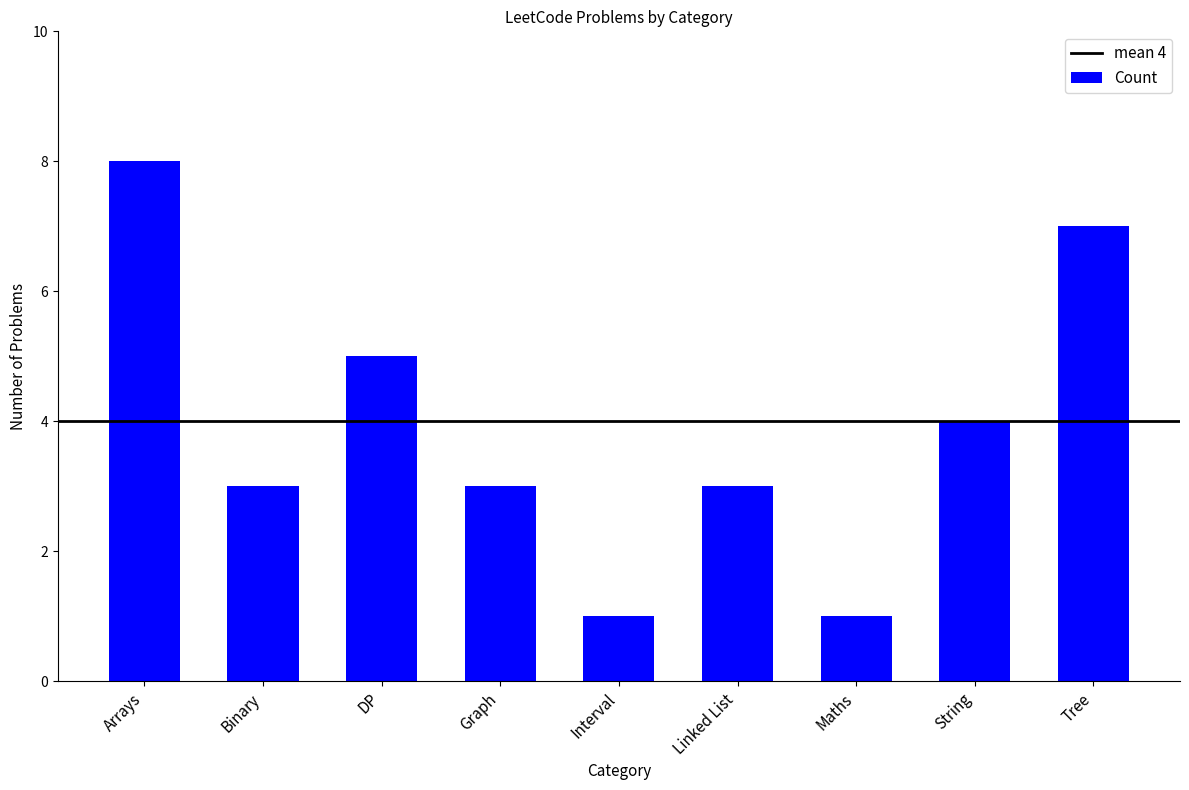

What is the sum of the values at Maths and String?

5